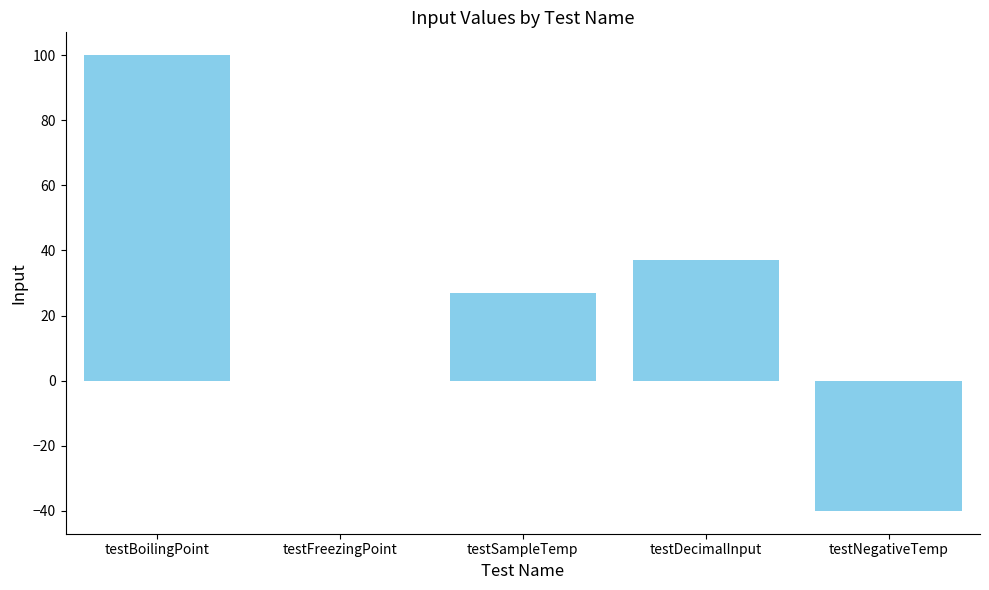

The value at testSampleTemp is 27. True or false?

True